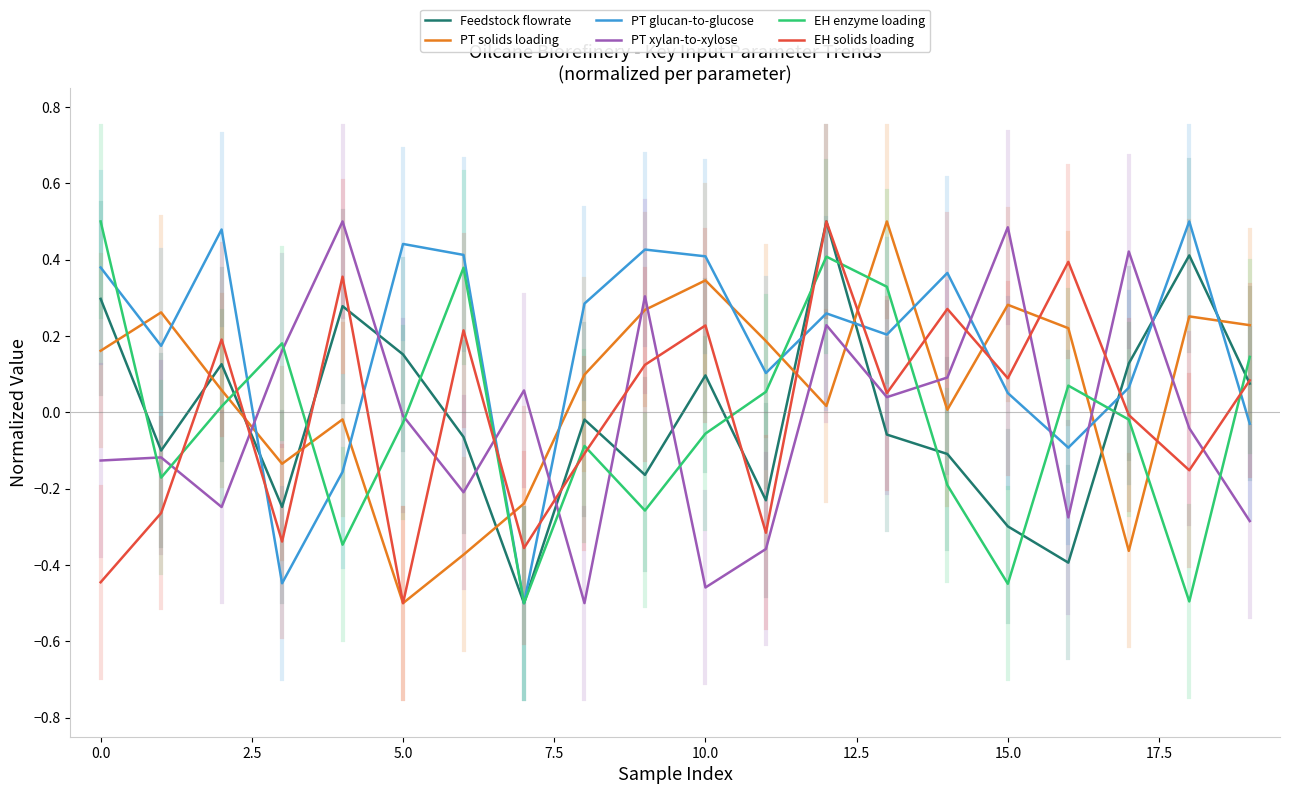

What are all the series names shown in the legend?

Feedstock flowrate, PT solids loading, PT glucan-to-glucose, PT xylan-to-xylose, EH enzyme loading, EH solids loading